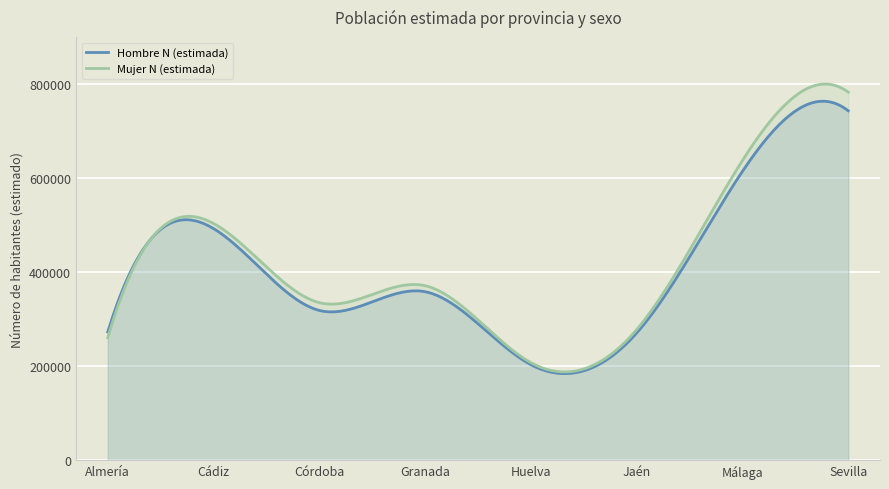

After their last crossing, which series has the higher values: Mujer N (estimada) or Hombre N (estimada)?

Mujer N (estimada)